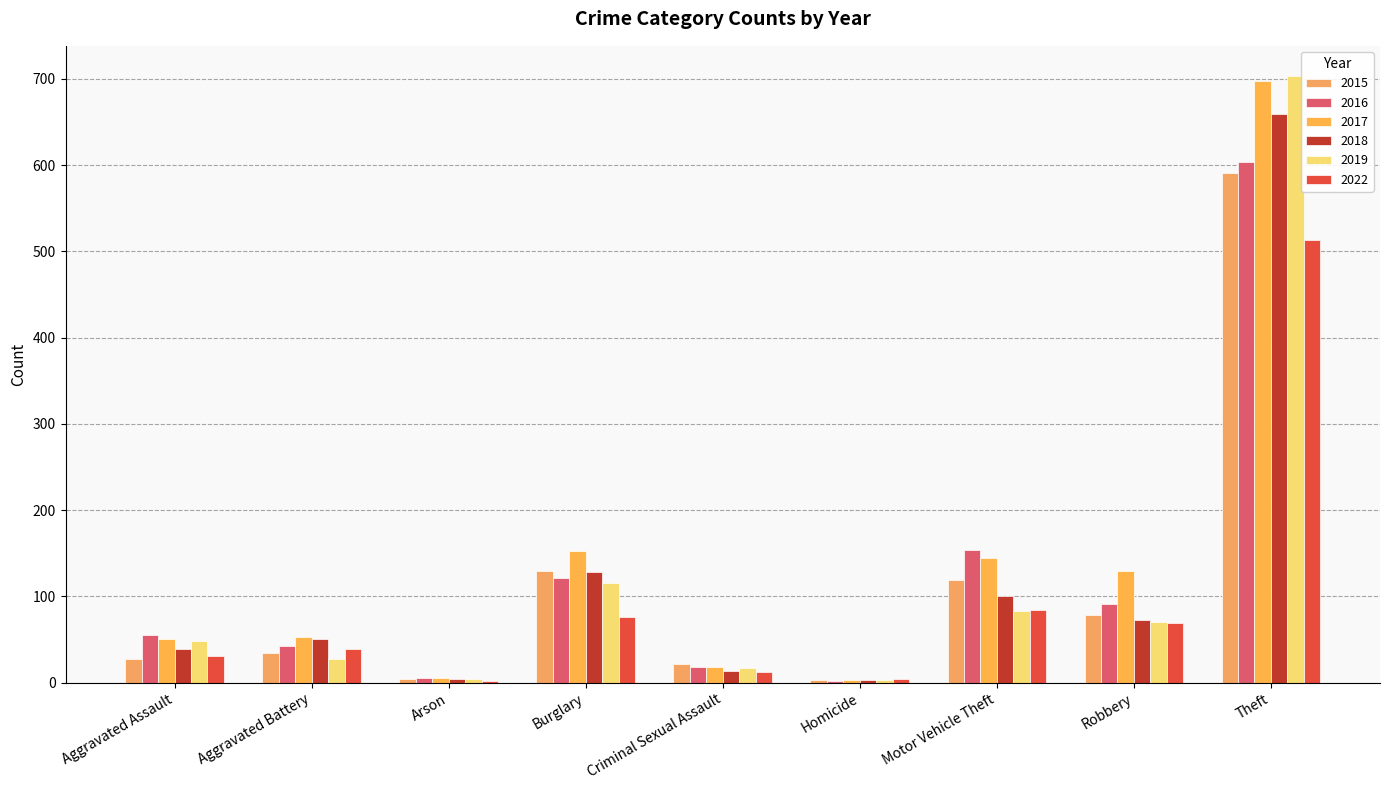

Reading left to right, extract all data points from this chart.

2015: Aggravated Assault=28	Aggravated Battery=35	Arson=4	Burglary=130	Criminal Sexual Assault=22	Homicide=3	Motor Vehicle Theft=119	Robbery=78	Theft=591
2016: Aggravated Assault=55	Aggravated Battery=42	Arson=6	Burglary=121	Criminal Sexual Assault=18	Homicide=2	Motor Vehicle Theft=154	Robbery=91	Theft=604
2017: Aggravated Assault=51	Aggravated Battery=53	Arson=5	Burglary=153	Criminal Sexual Assault=18	Homicide=3	Motor Vehicle Theft=145	Robbery=130	Theft=697
2018: Aggravated Assault=39	Aggravated Battery=51	Arson=4	Burglary=128	Criminal Sexual Assault=13	Homicide=3	Motor Vehicle Theft=101	Robbery=73	Theft=659
2019: Aggravated Assault=48	Aggravated Battery=28	Arson=4	Burglary=116	Criminal Sexual Assault=17	Homicide=3	Motor Vehicle Theft=83	Robbery=70	Theft=703
2022: Aggravated Assault=31	Aggravated Battery=39	Arson=2	Burglary=76	Criminal Sexual Assault=12	Homicide=4	Motor Vehicle Theft=84	Robbery=69	Theft=513